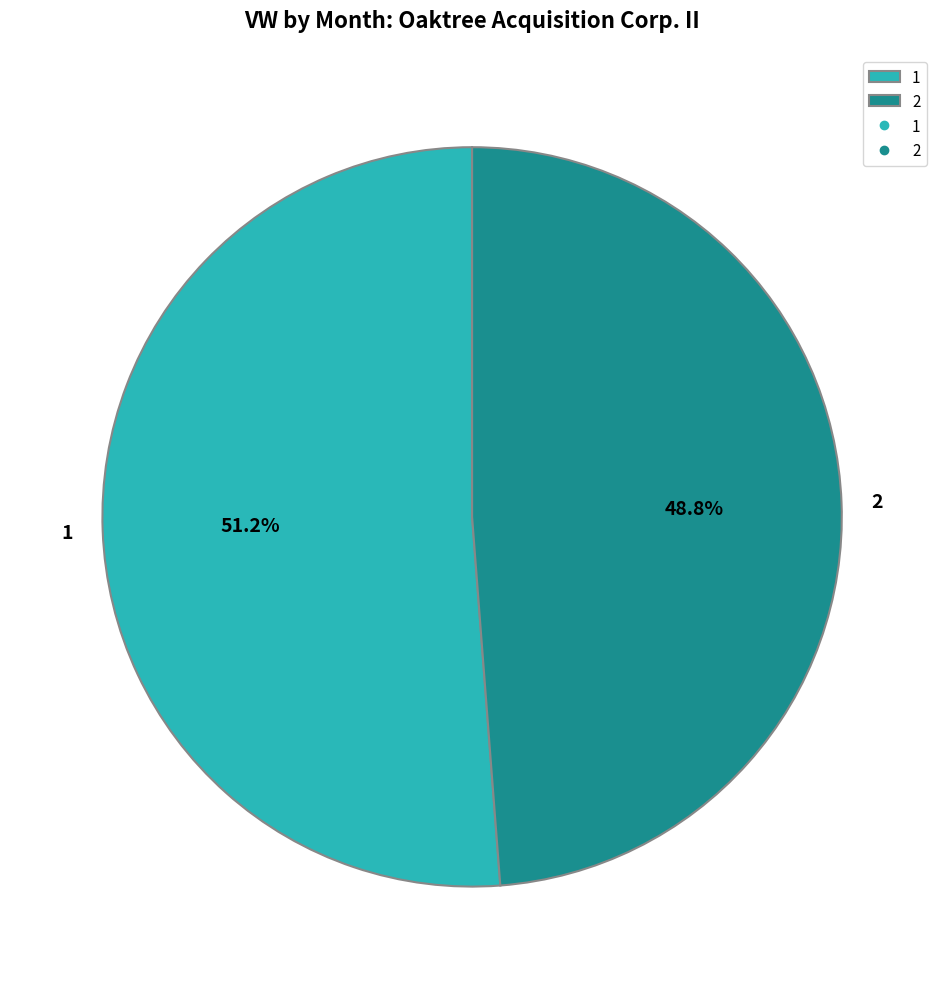

Which slice is the largest?

1